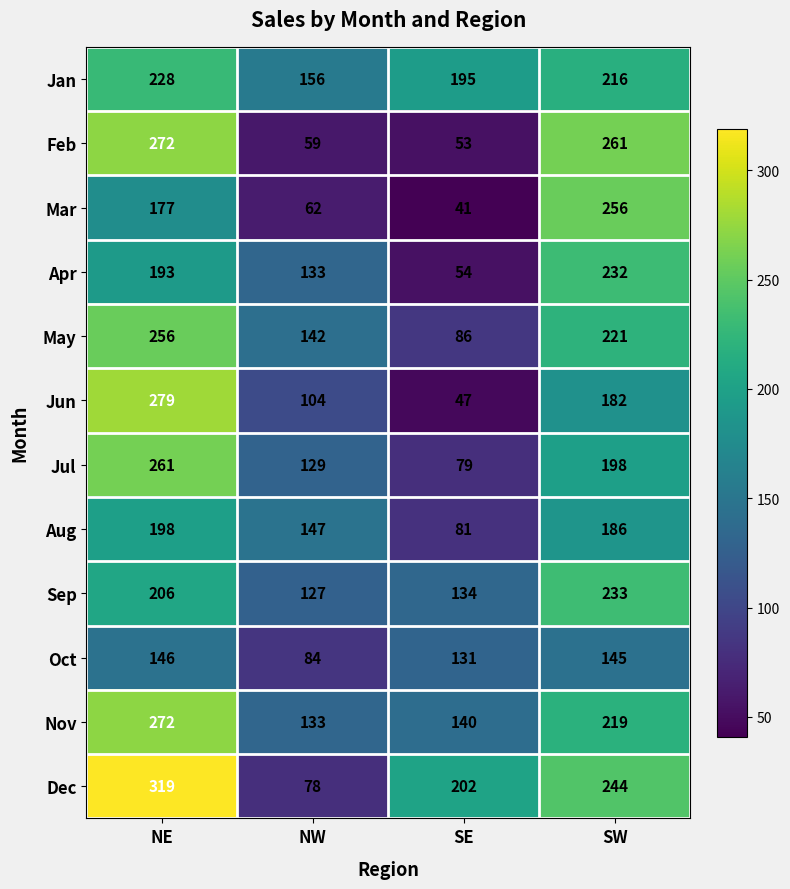

Is it true that Oct equals 146 at NE?

True